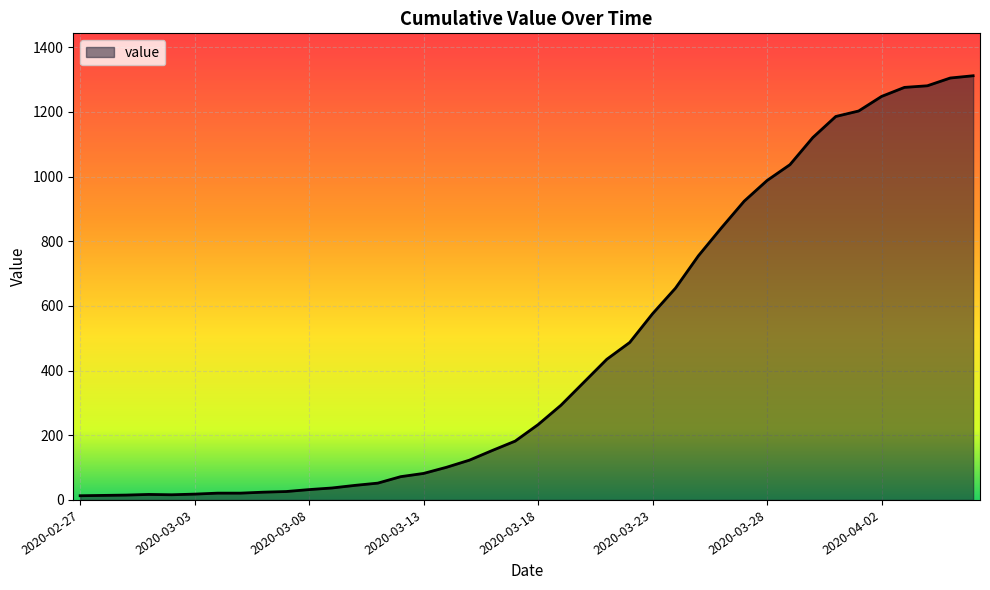

What is the difference between the maximum and minimum values?

1299